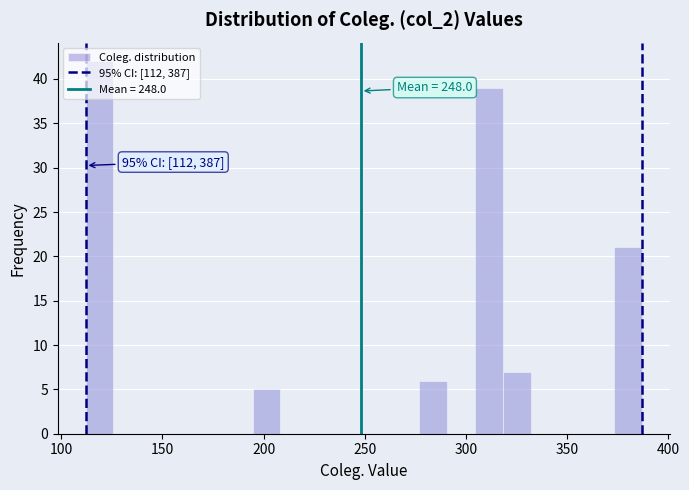

Read against the x-axis, roughly where is the centre of the tallest bar?

120